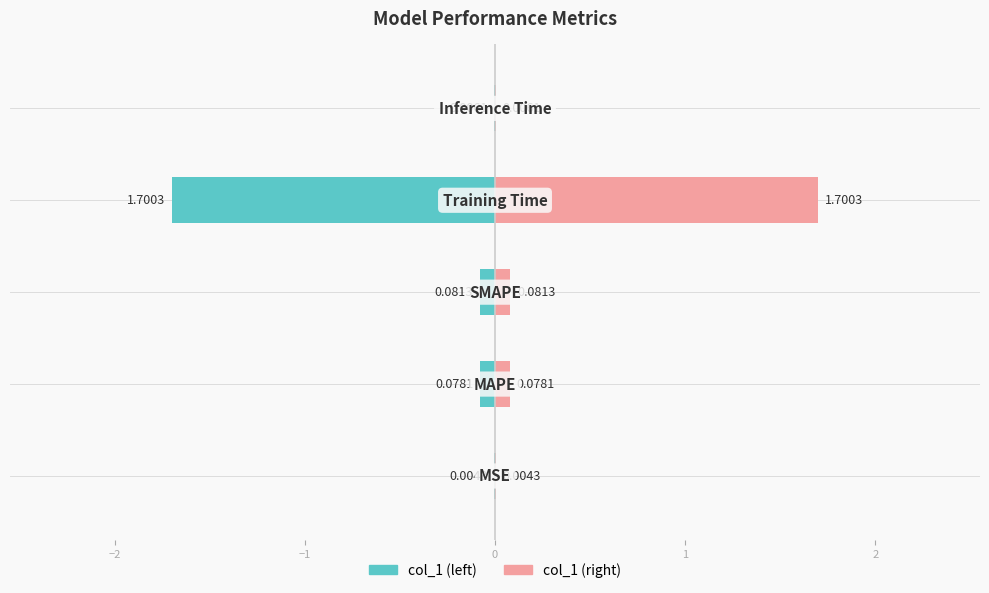

List the series in order of their peak value, lowest first.

col_1 (left), col_1 (right)